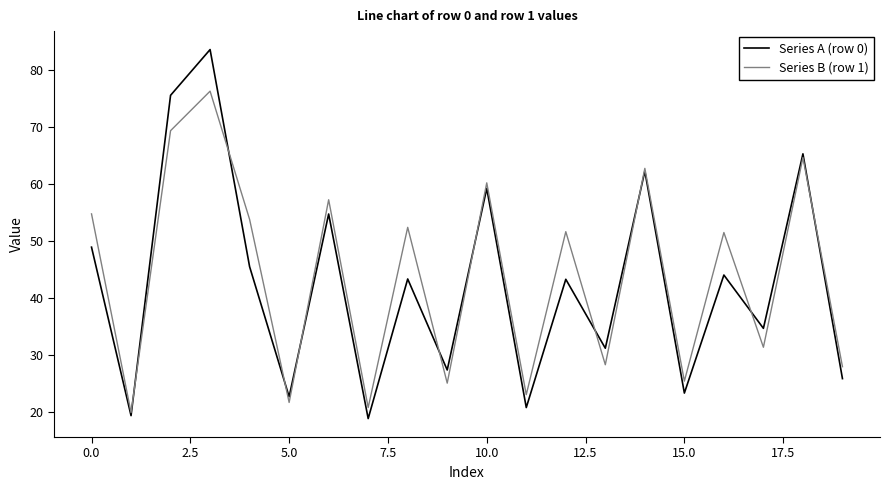

Rank the series by their maximum value, from lowest to highest.

Series B (row 1), Series A (row 0)